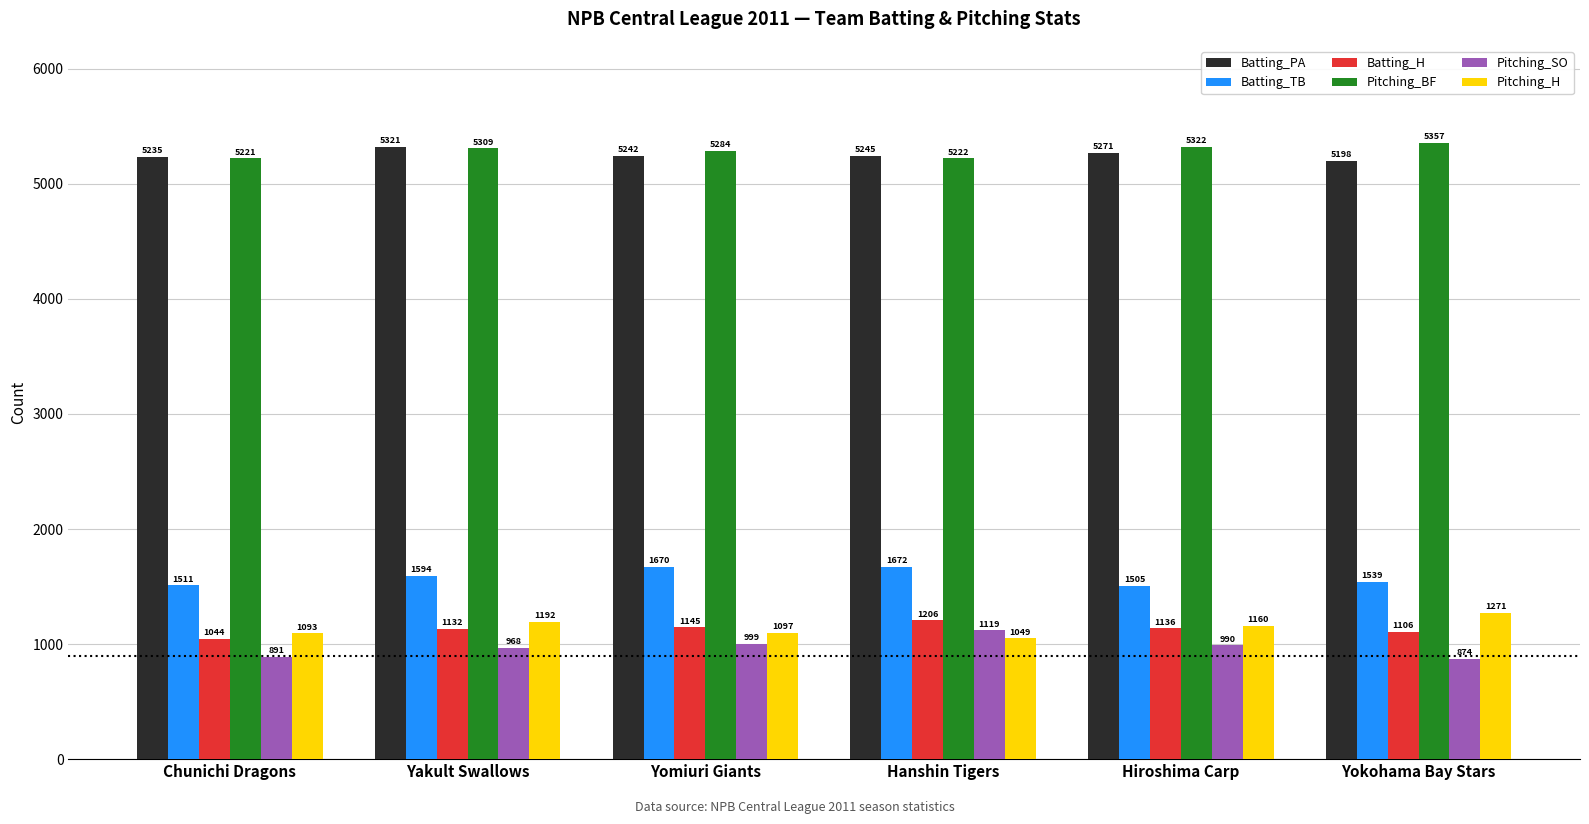

Does the chart contain stacked bars?

No